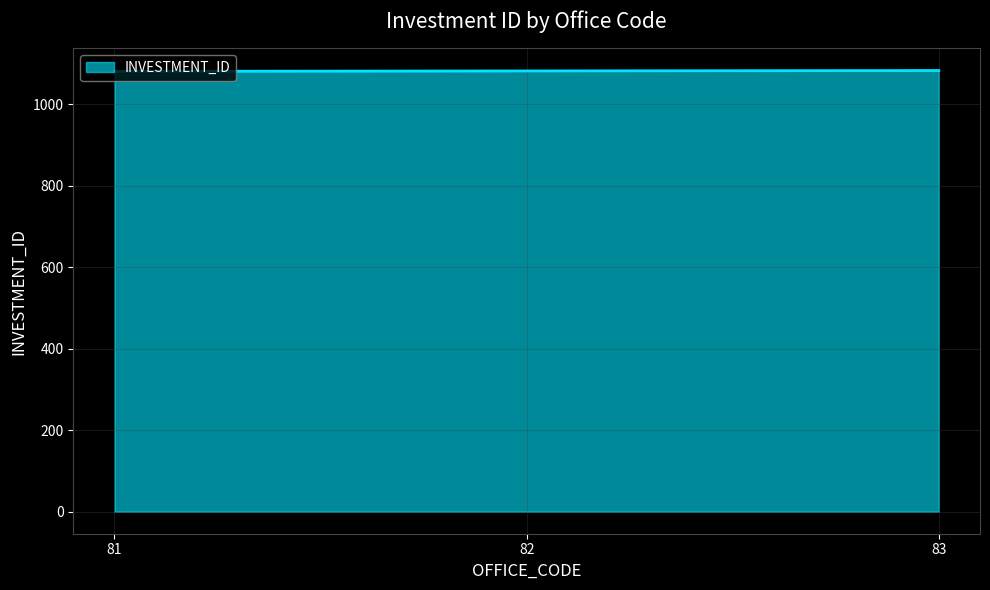

What is the change in value from 81 to 83?

+2